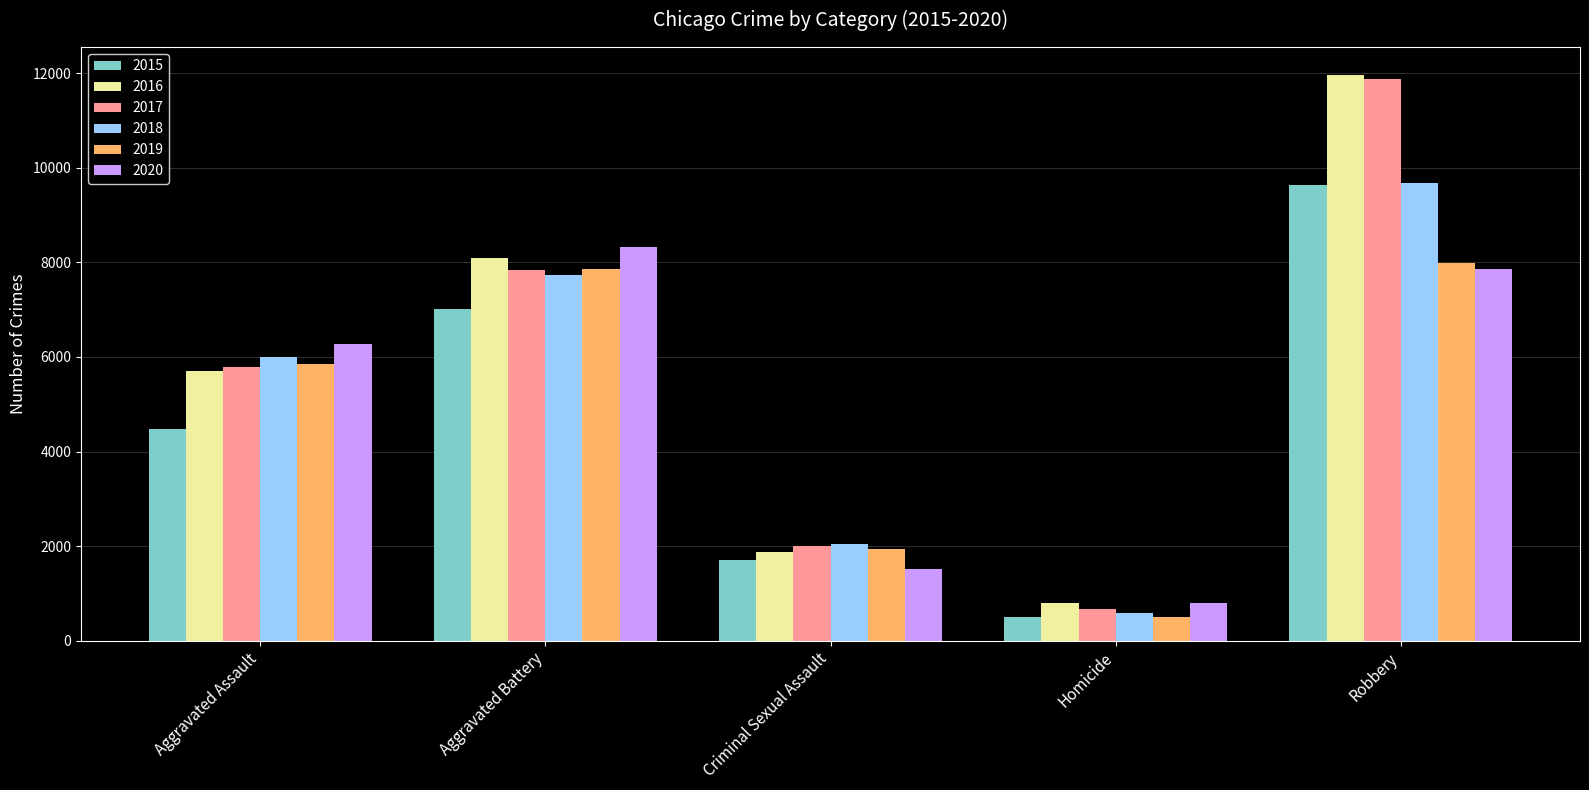

What is the maximum value shown in the chart?

11960